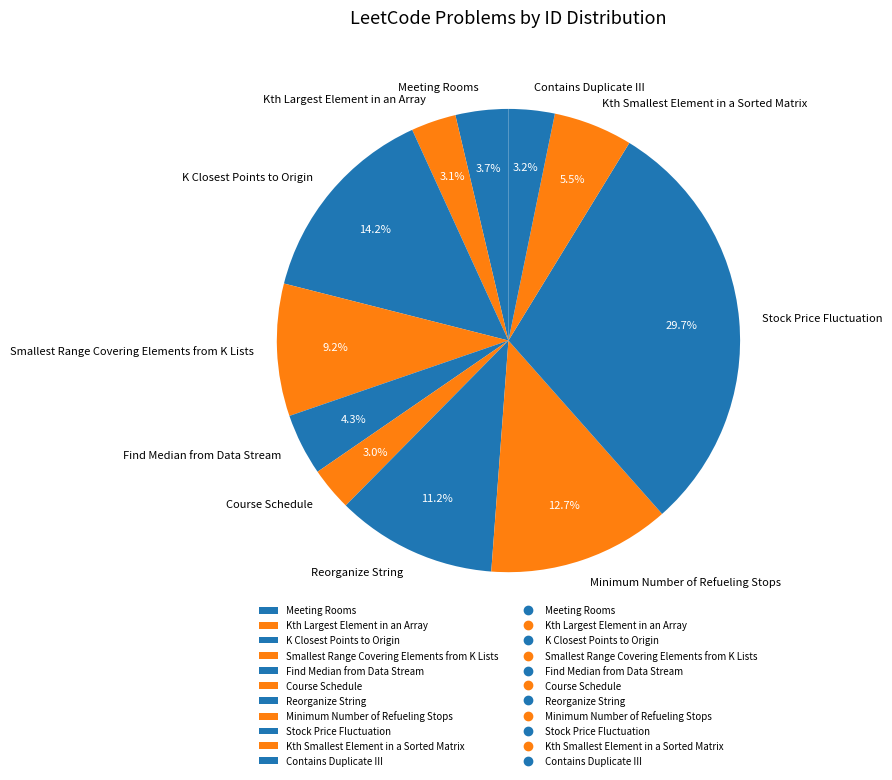

What percentage is the Reorganize String slice, to the nearest percent?

11%